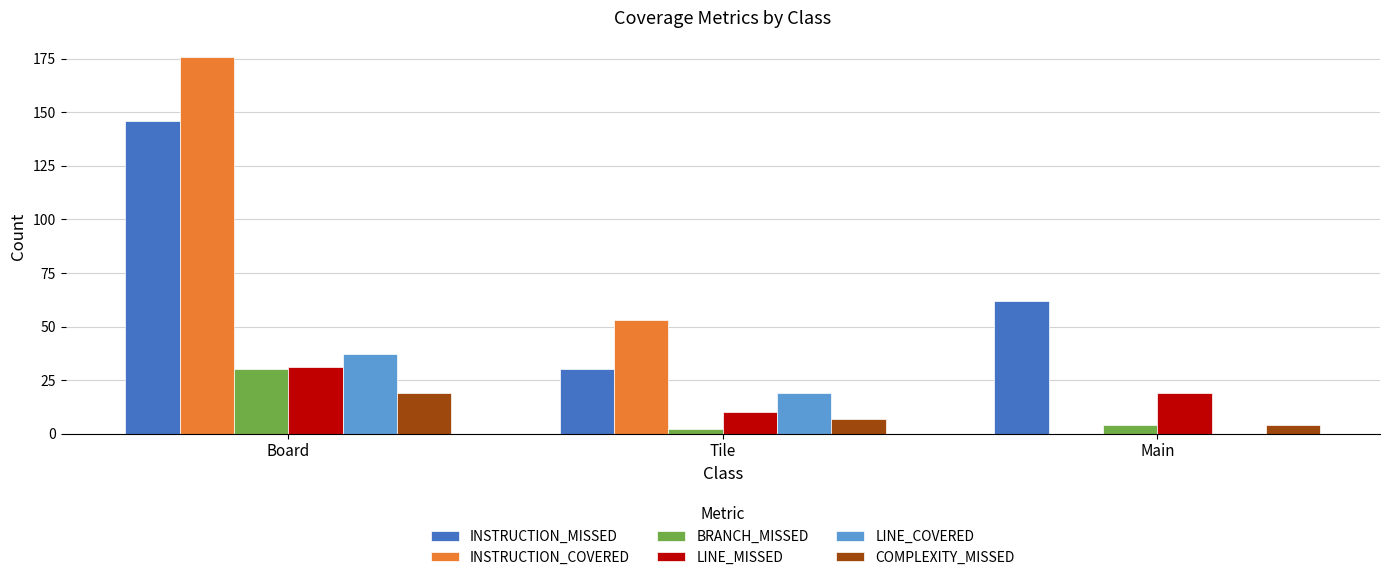

At which category is the sum across all series the highest?

Board